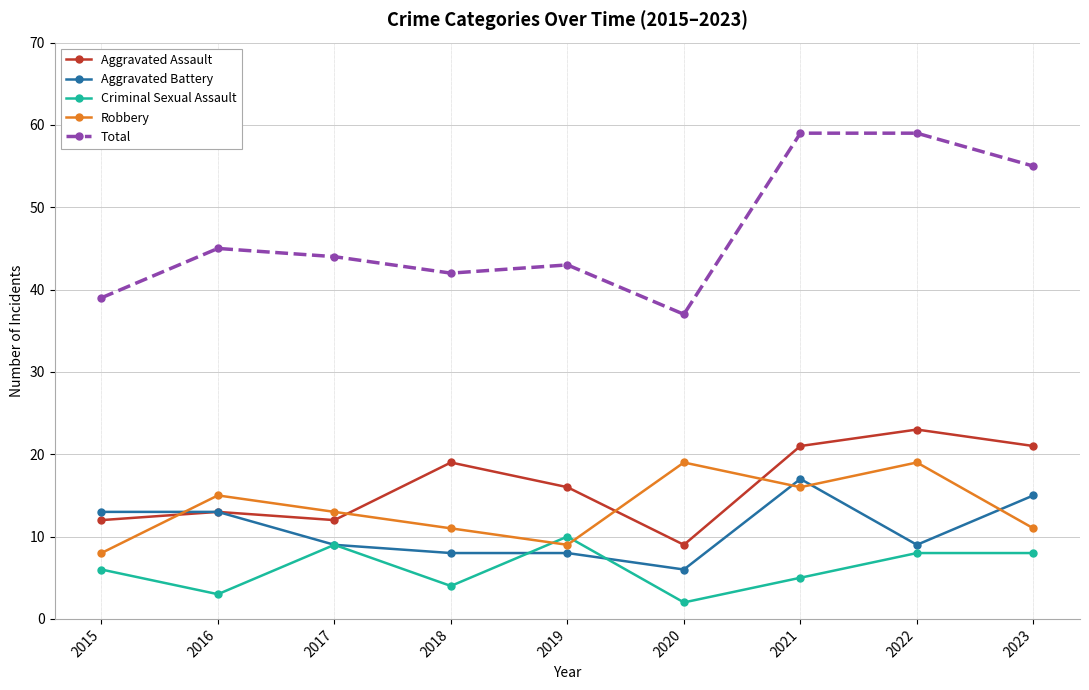

True or false: Criminal Sexual Assault has a value of 15 at 2019.

False